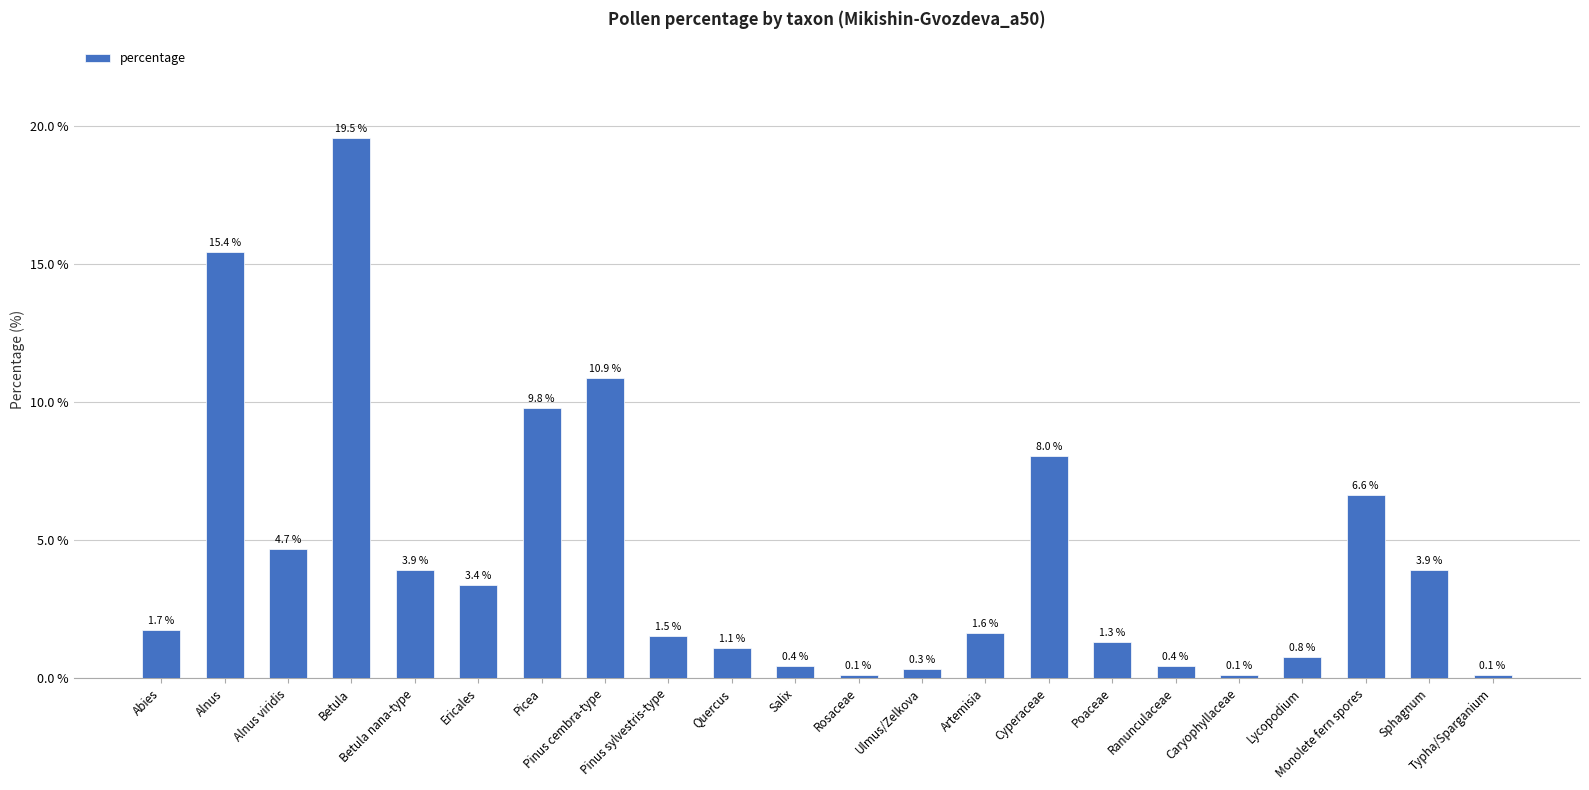

What is the sum of the values at Salix and Betula?

20.0